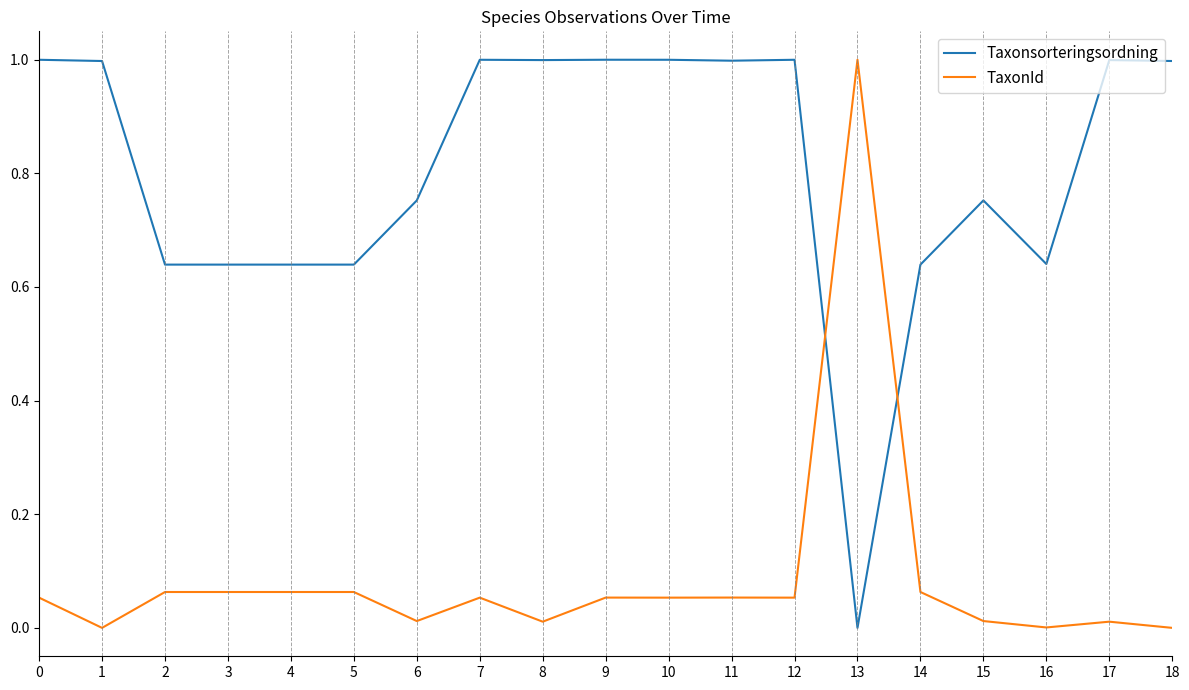

Which series has the largest total across all categories?

Taxonsorteringsordning